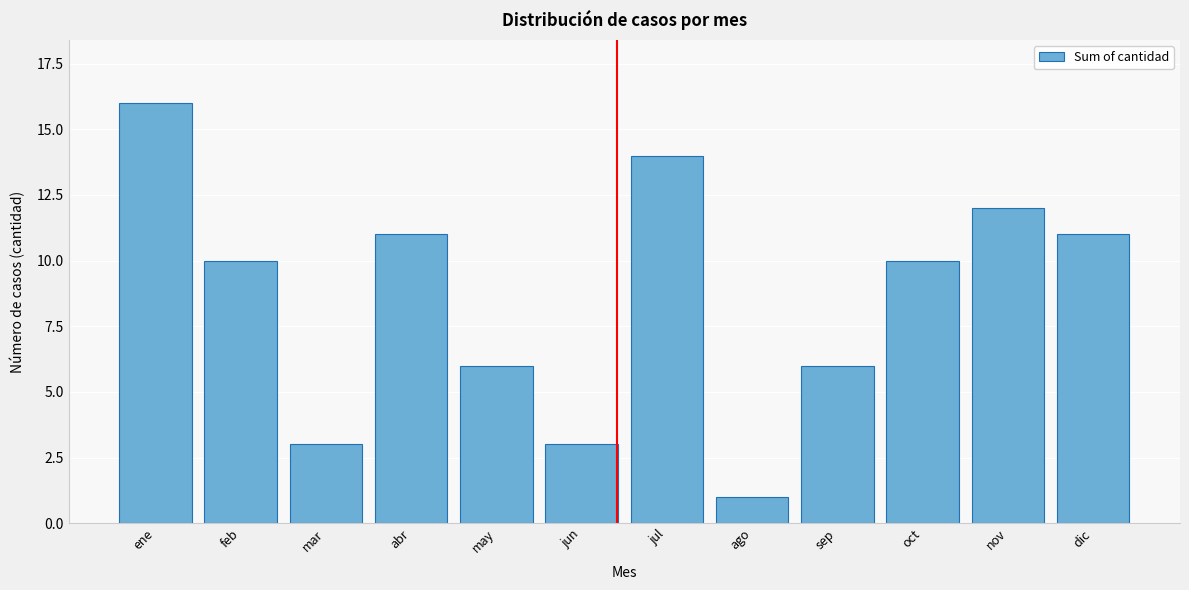

Reading left to right, what are all the values shown in this chart?

16	10	3	11	6	3	14	1	6	10	12	11